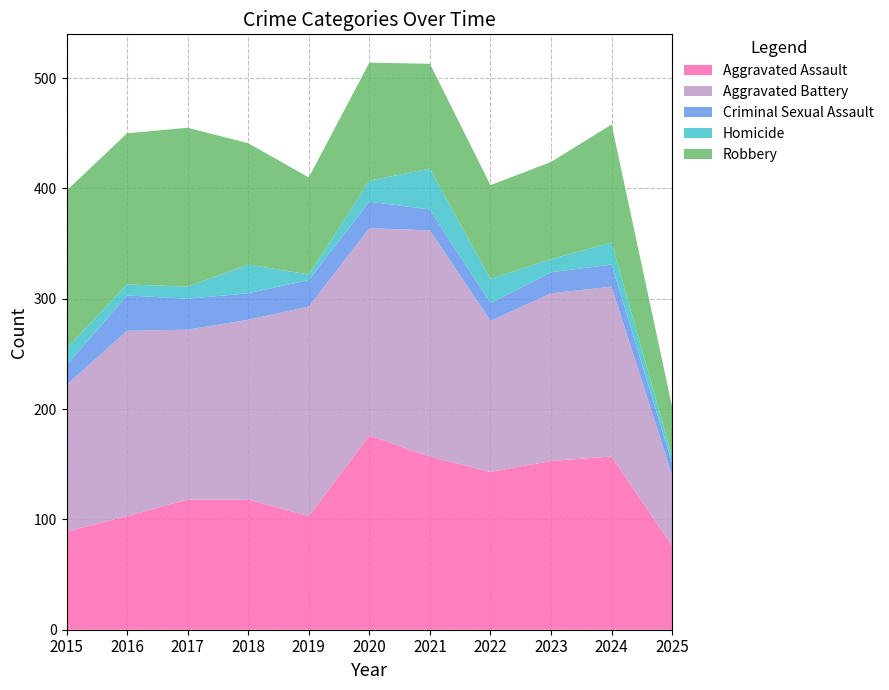

Reading left to right, extract all data points from this chart.

Aggravated Assault: 89	103	118	118	103	176	157	143	153	157	76
Aggravated Battery: 133	168	154	163	190	188	205	137	152	154	64
Criminal Sexual Assault: 18	32	28	24	24	24	19	16	19	20	11
Homicide: 15	10	11	26	5	19	37	22	12	20	6
Robbery: 143	137	144	110	88	107	95	85	88	107	45